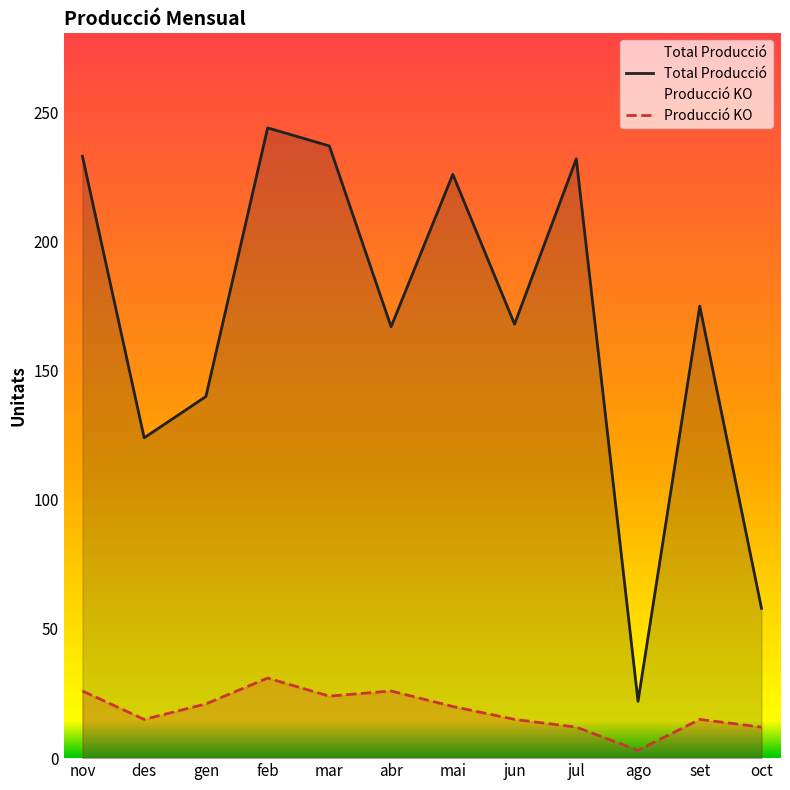

What is the label of the 8th point from the left?

jun